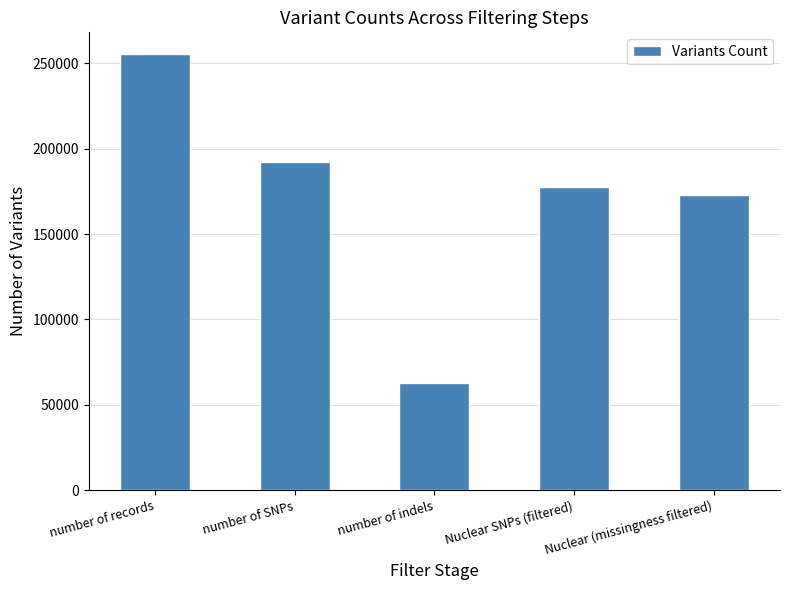

What is the change in value from number of indels to Nuclear (missingness filtered)?

+110133